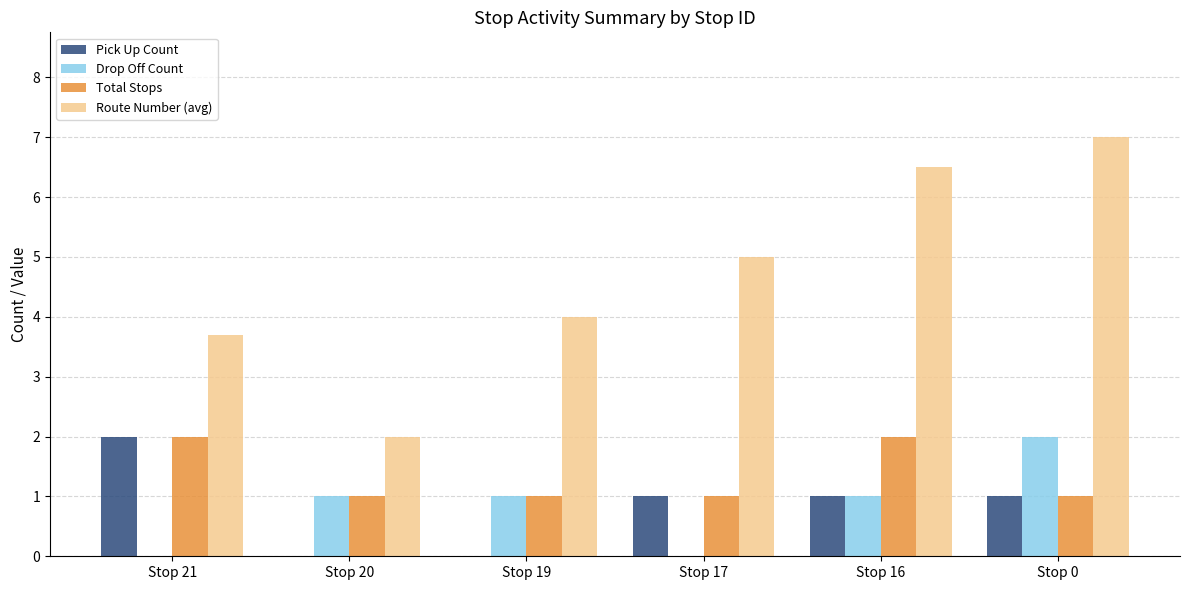

Reading left to right, list all the values displayed in this chart.

Pick Up Count: Stop 21=2.0	Stop 20=0.0	Stop 19=0.0	Stop 17=1.0	Stop 16=1.0	Stop 0=1.0
Drop Off Count: Stop 21=0.0	Stop 20=1.0	Stop 19=1.0	Stop 17=0.0	Stop 16=1.0	Stop 0=2.0
Total Stops: Stop 21=2.0	Stop 20=1.0	Stop 19=1.0	Stop 17=1.0	Stop 16=2.0	Stop 0=1.0
Route Number (avg): Stop 21=3.7	Stop 20=2.0	Stop 19=4.0	Stop 17=5.0	Stop 16=6.5	Stop 0=7.0